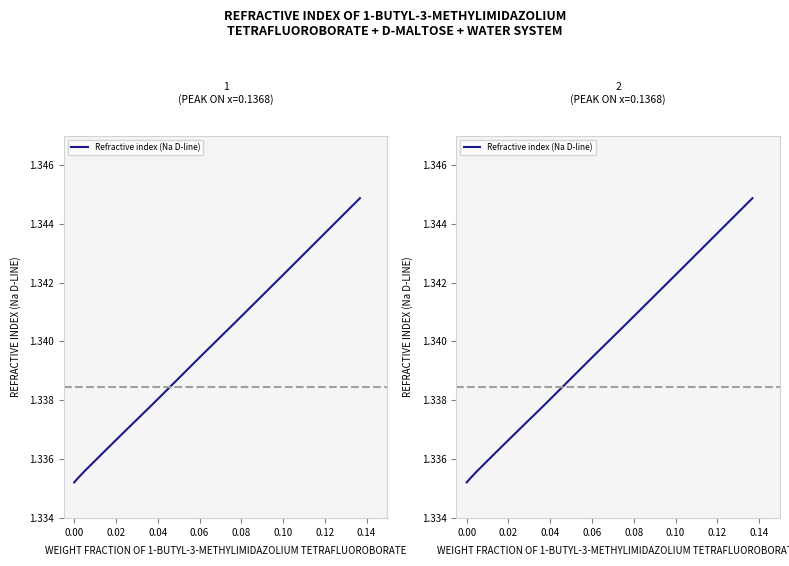

Is it true that the value at 0.00 is 2.4?

False